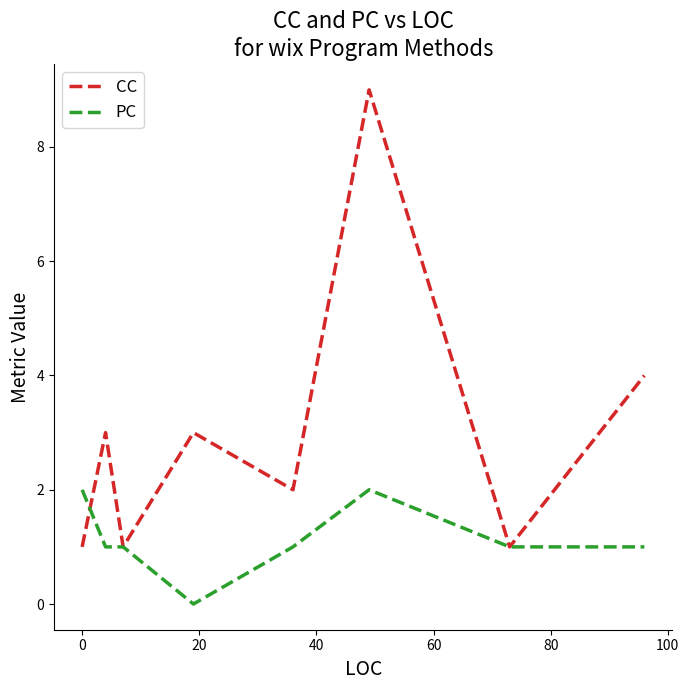

What is the difference between the maximum and minimum values in the PC series?

2